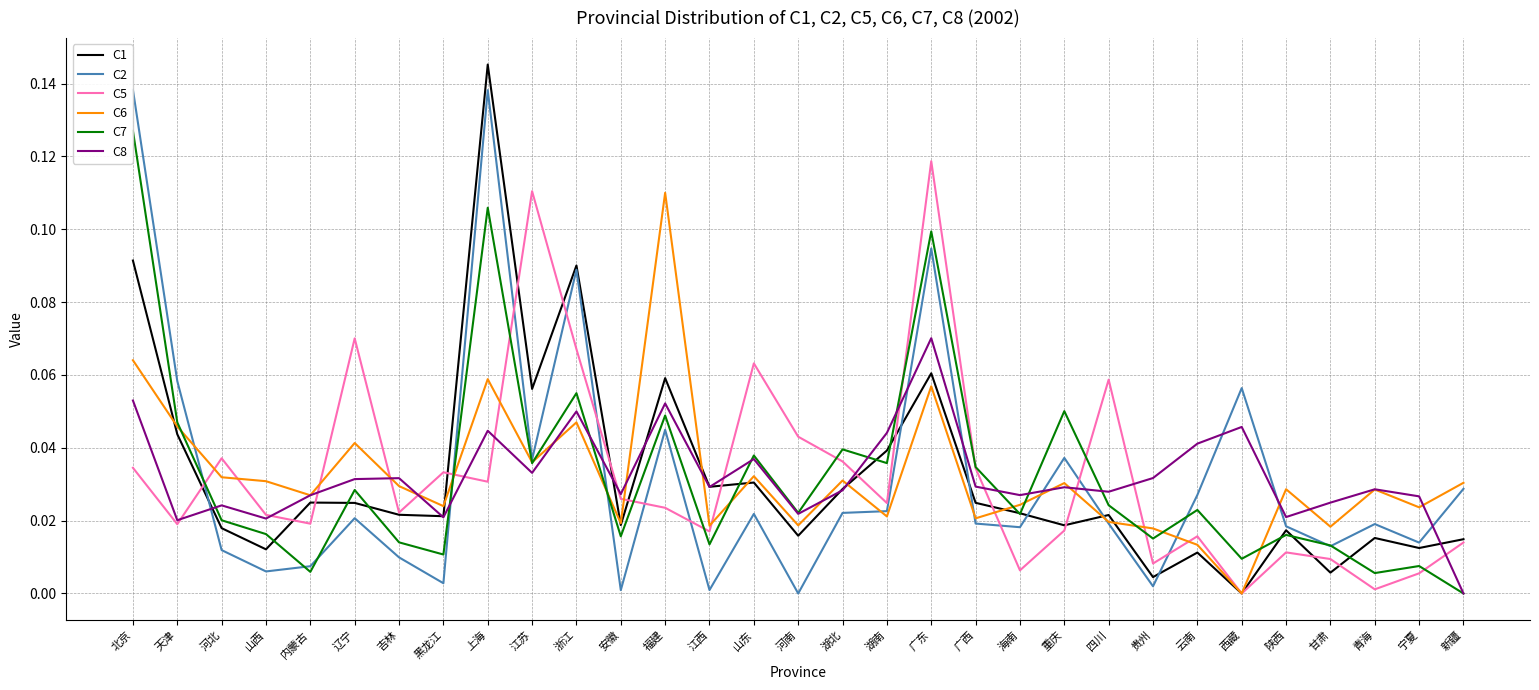

At which category is the sum across all series the highest?

上海